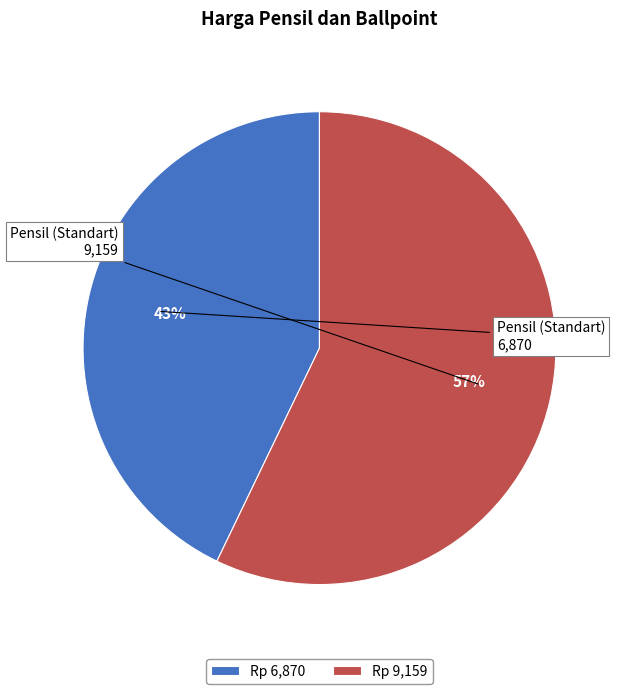

What is the ratio of the value at Rp 6,870 to the value at Rp 9,159?

0.8